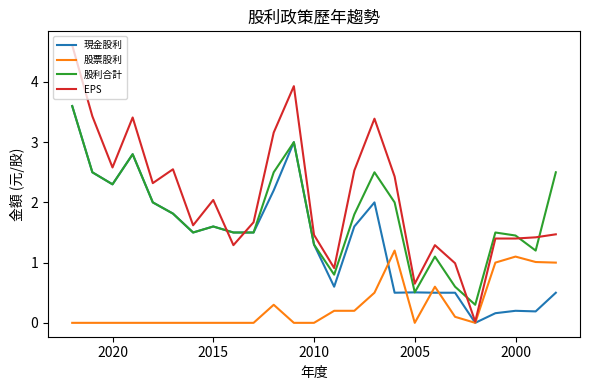

True or false: EPS and 股票股利 cross at least once.

False